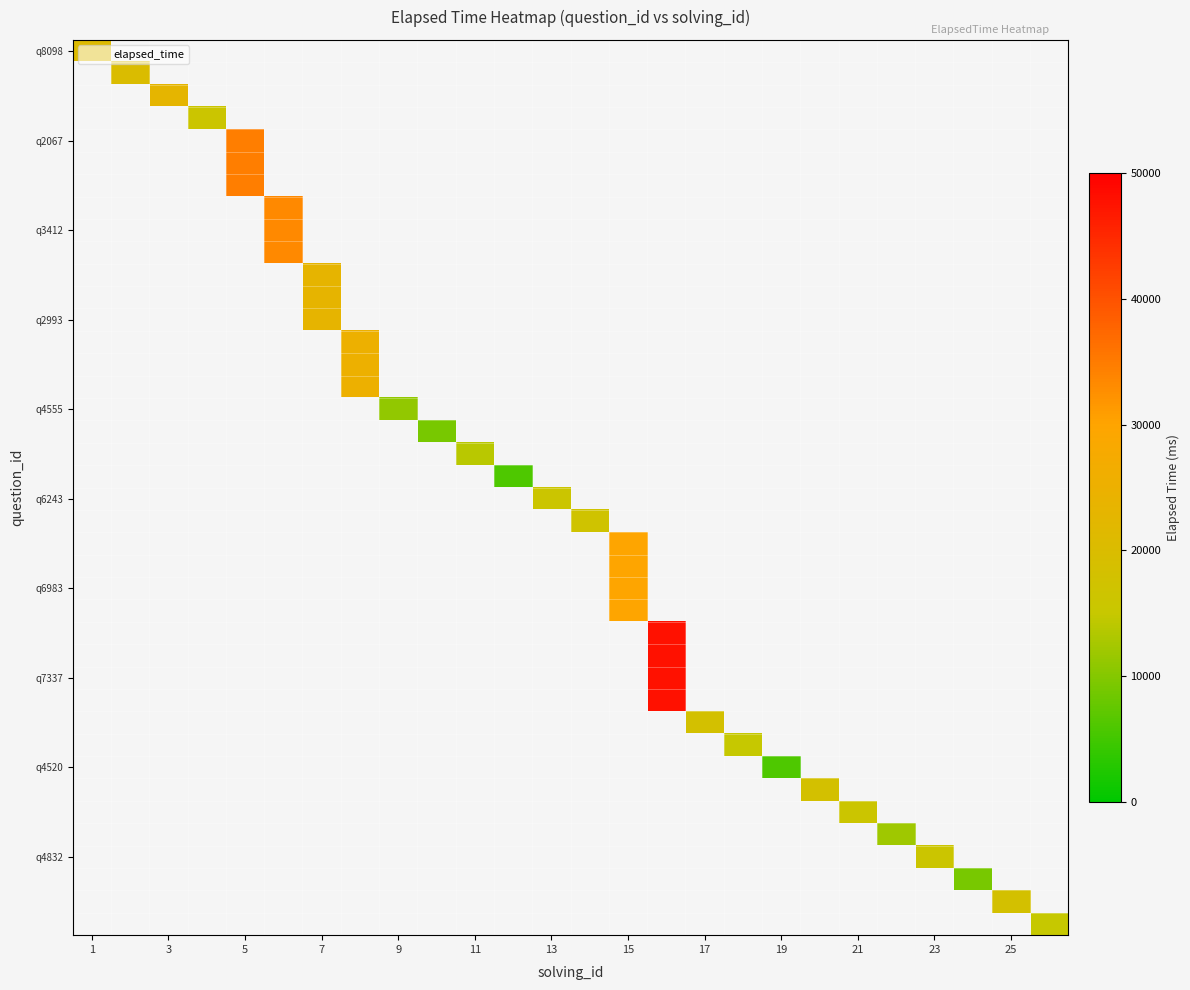

At how many categories does at least one series exceed 9958?

22